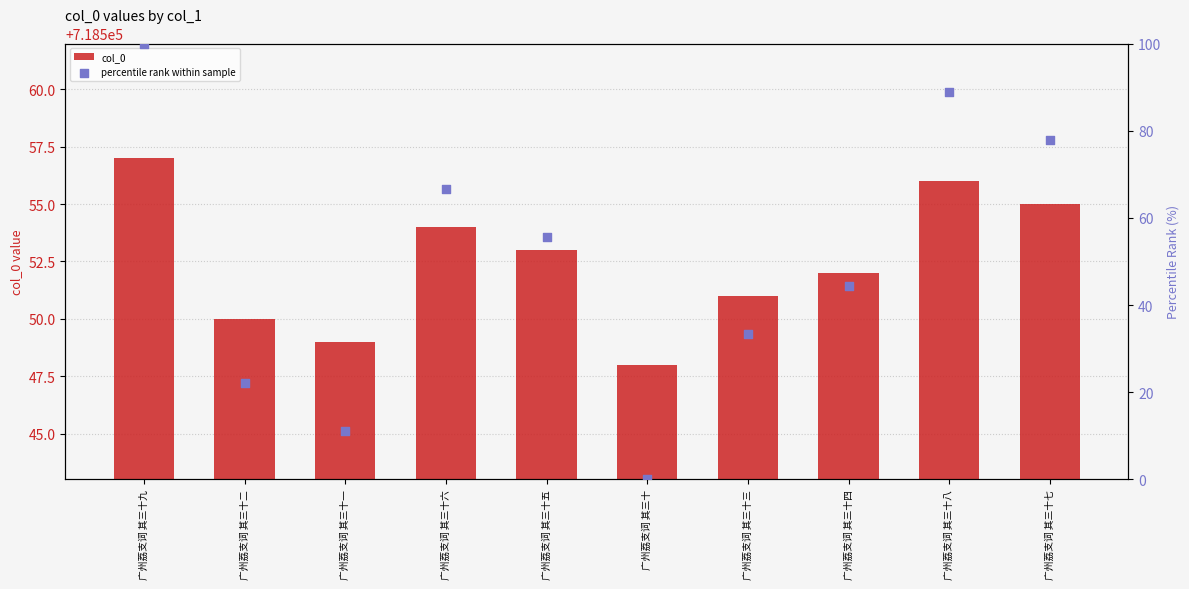

Which series reaches the maximum Y coordinate?

col_0